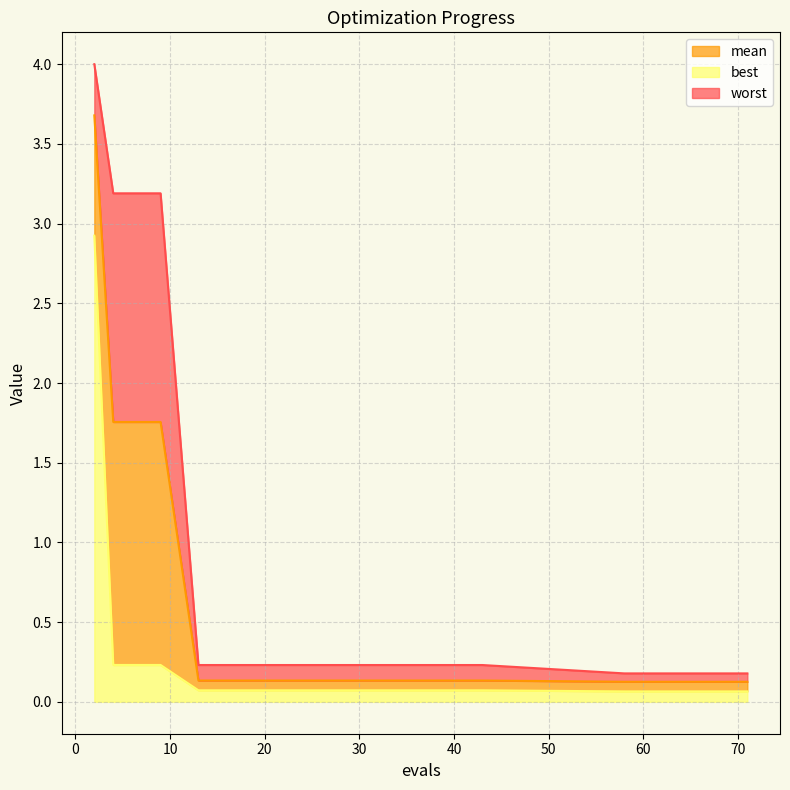

True or false: best has a value of 0.0 at 58.

False